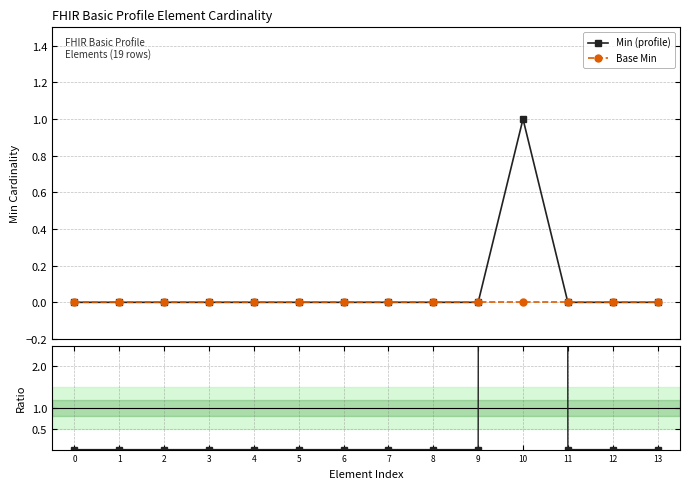

How many lines are shown in the chart?

3